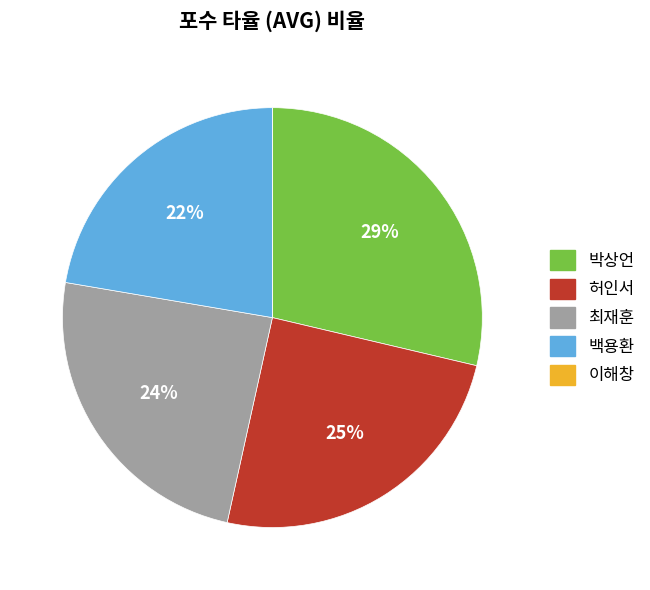

To the nearest percent, what is the combined percentage of 박상언 and 백용환?

51%